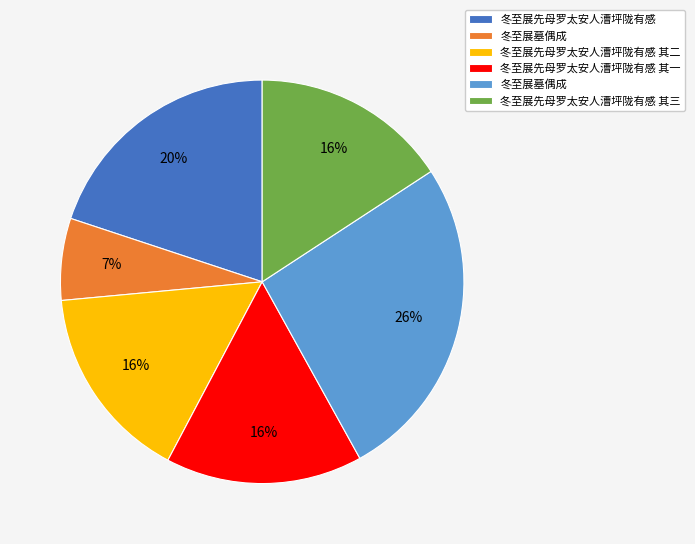

How many segments does this pie chart have?

6